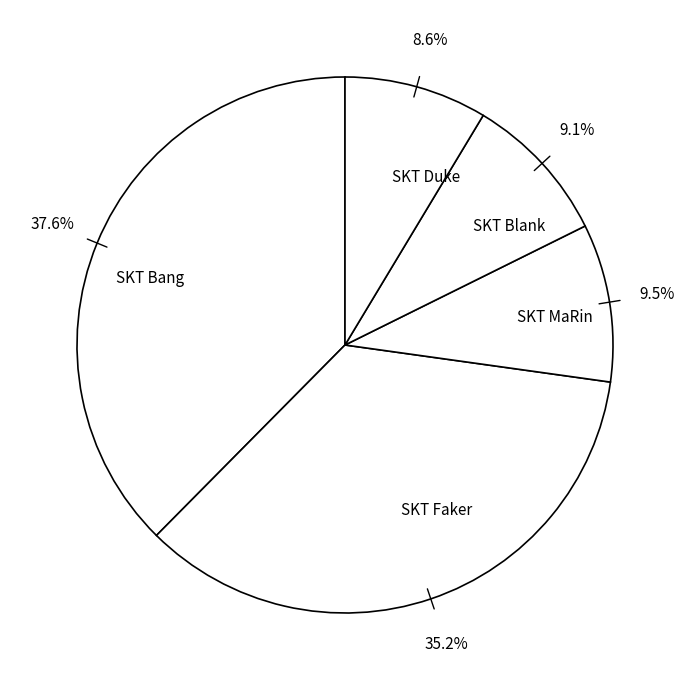

To the nearest percent, what is the combined percentage of SKT Bang and SKT Faker?

73%